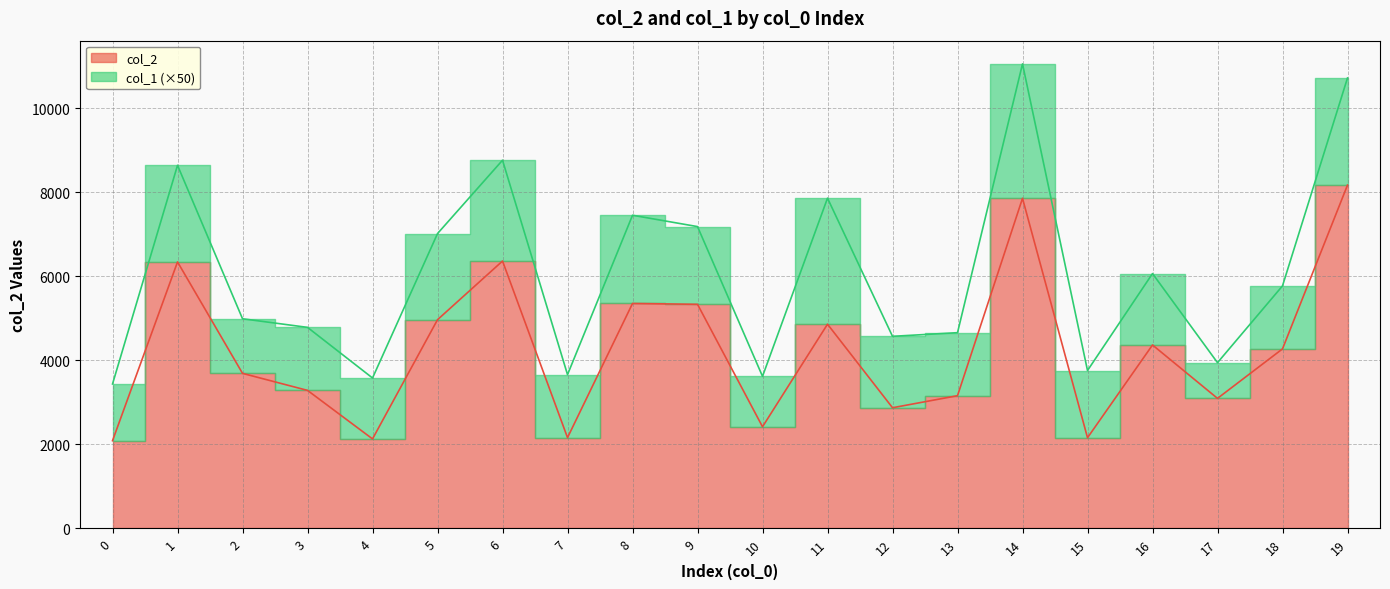

What is the value of the 12th point from the left?

4861